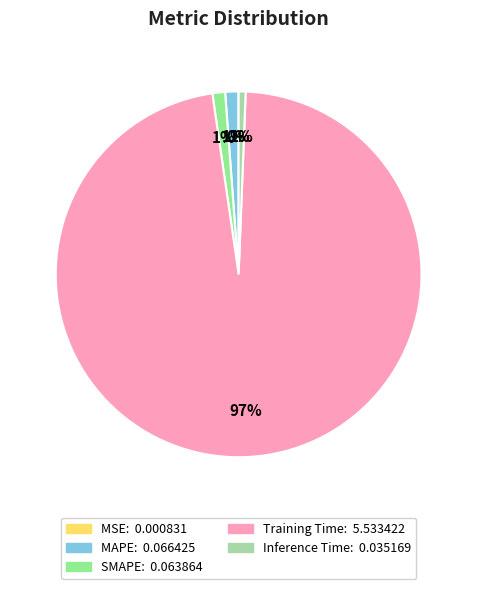

Do SMAPE and Inference Time together represent more than half of the pie?

No